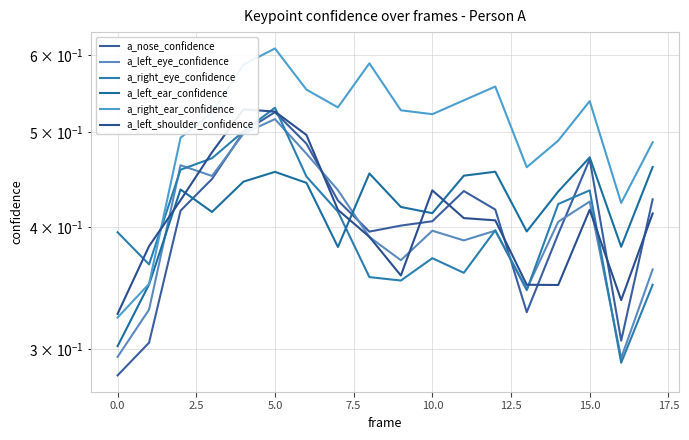

How many interior local valleys does the a_right_ear_confidence series have?

4